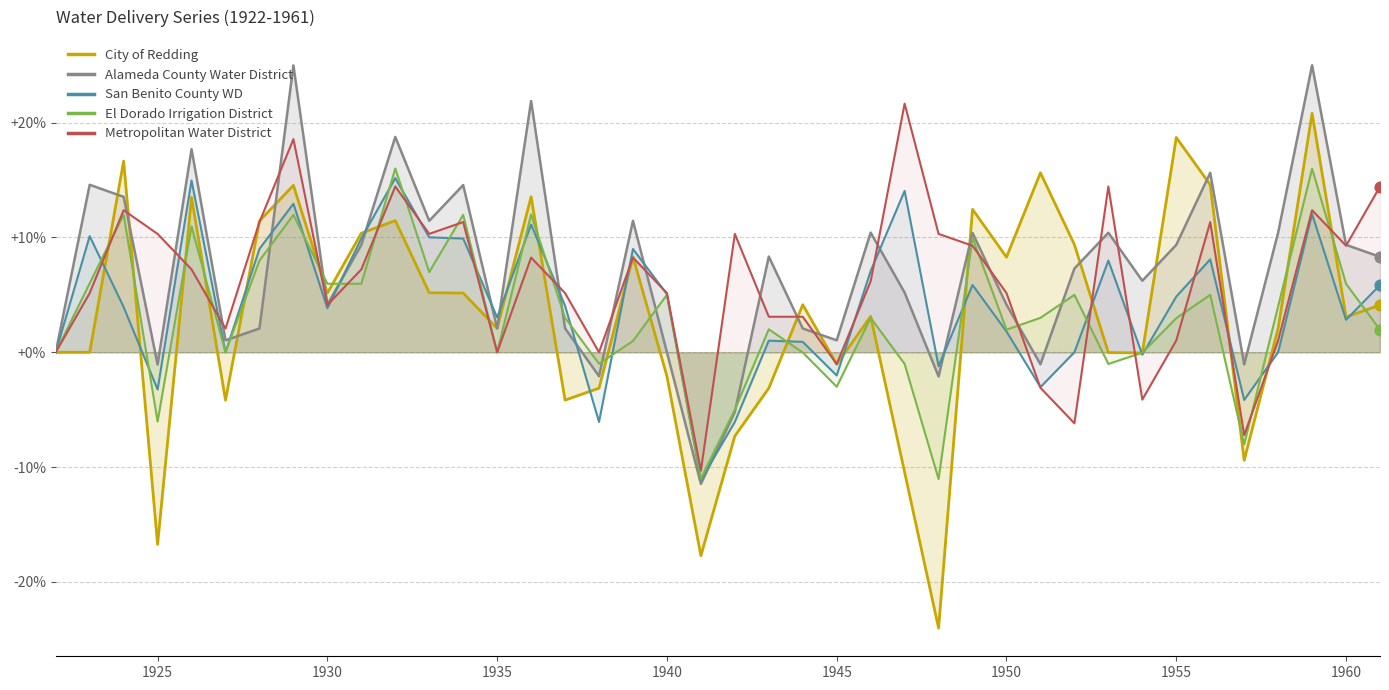

What are all the series names shown in the legend?

City of Redding, Alameda County Water District, San Benito County WD, El Dorado Irrigation District, Metropolitan Water District